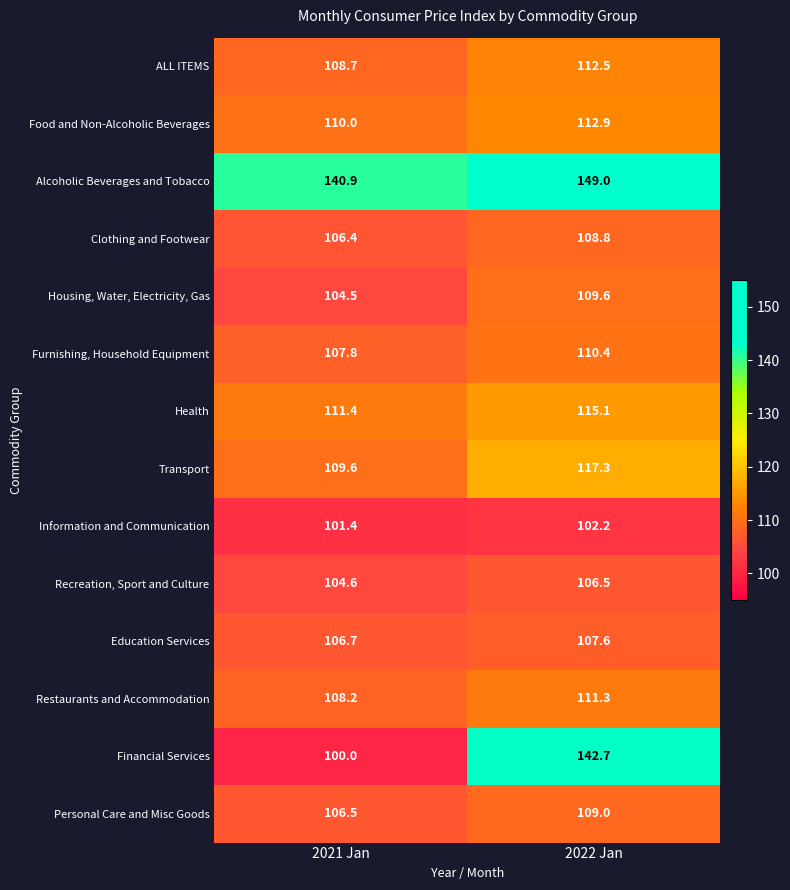

Reading left to right, what are all the values shown in this chart?

ALL ITEMS: 108.7	112.5
Food and Non-Alcoholic Beverages: 110.0	112.9
Alcoholic Beverages and Tobacco: 140.9	149.0
Clothing and Footwear: 106.4	108.8
Housing, Water, Electricity, Gas: 104.5	109.6
Furnishing, Household Equipment: 107.8	110.4
Health: 111.4	115.1
Transport: 109.6	117.3
Information and Communication: 101.4	102.2
Recreation, Sport and Culture: 104.6	106.5
Education Services: 106.7	107.6
Restaurants and Accommodation: 108.2	111.3
Financial Services: 100.0	142.7
Personal Care and Misc Goods: 106.5	109.0